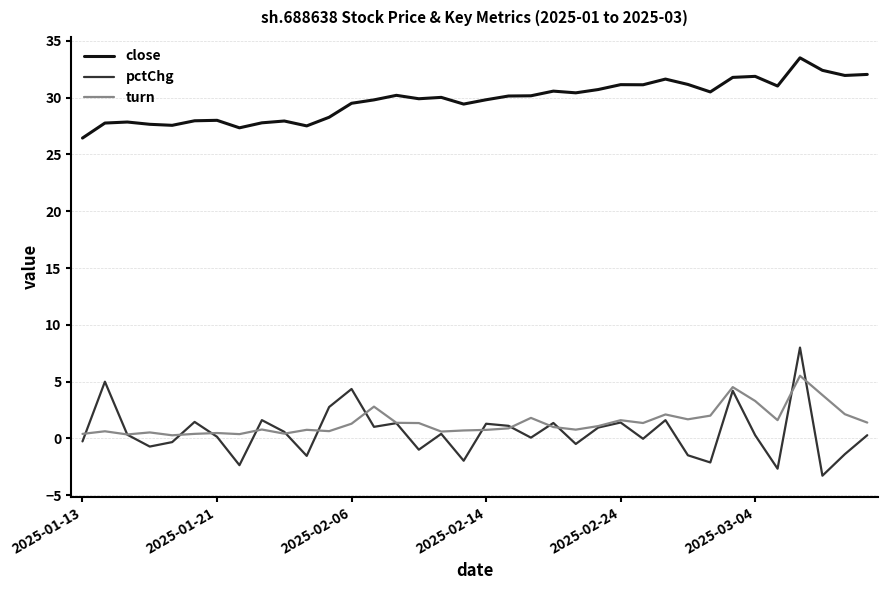

Which series has the widest spread of values?

pctChg